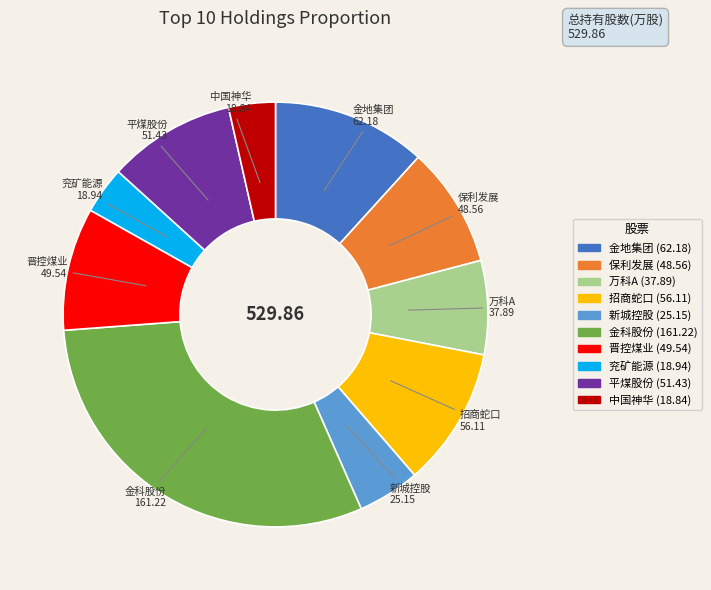

Approximately how many times larger is the value at 招商蛇口 compared to 万科A?

1.5